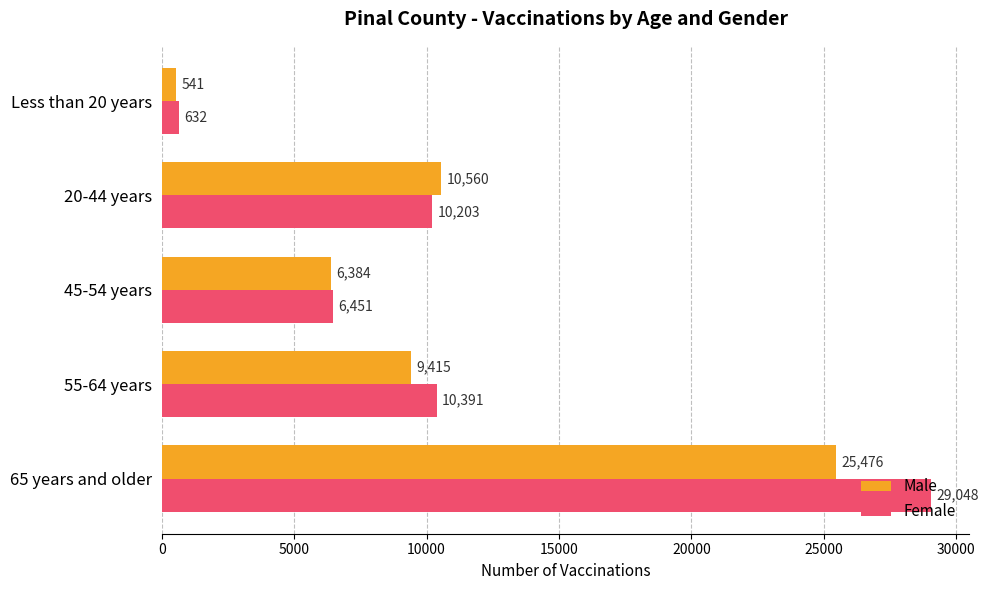

What value does the Male series have at Less than 20 years?

541